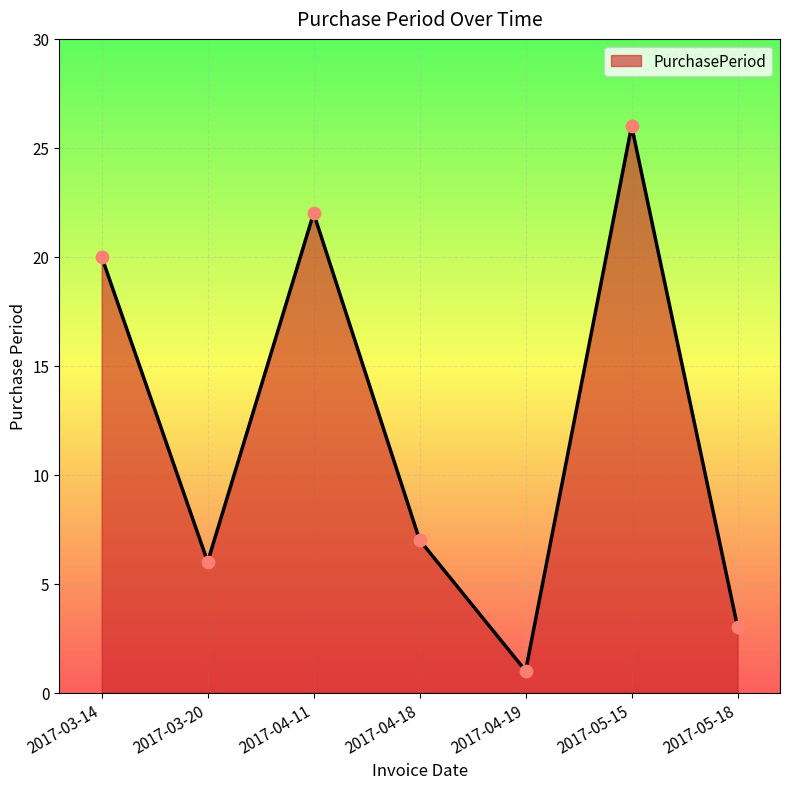

Between 2017-03-20 and 2017-03-14, which is larger?

2017-03-14